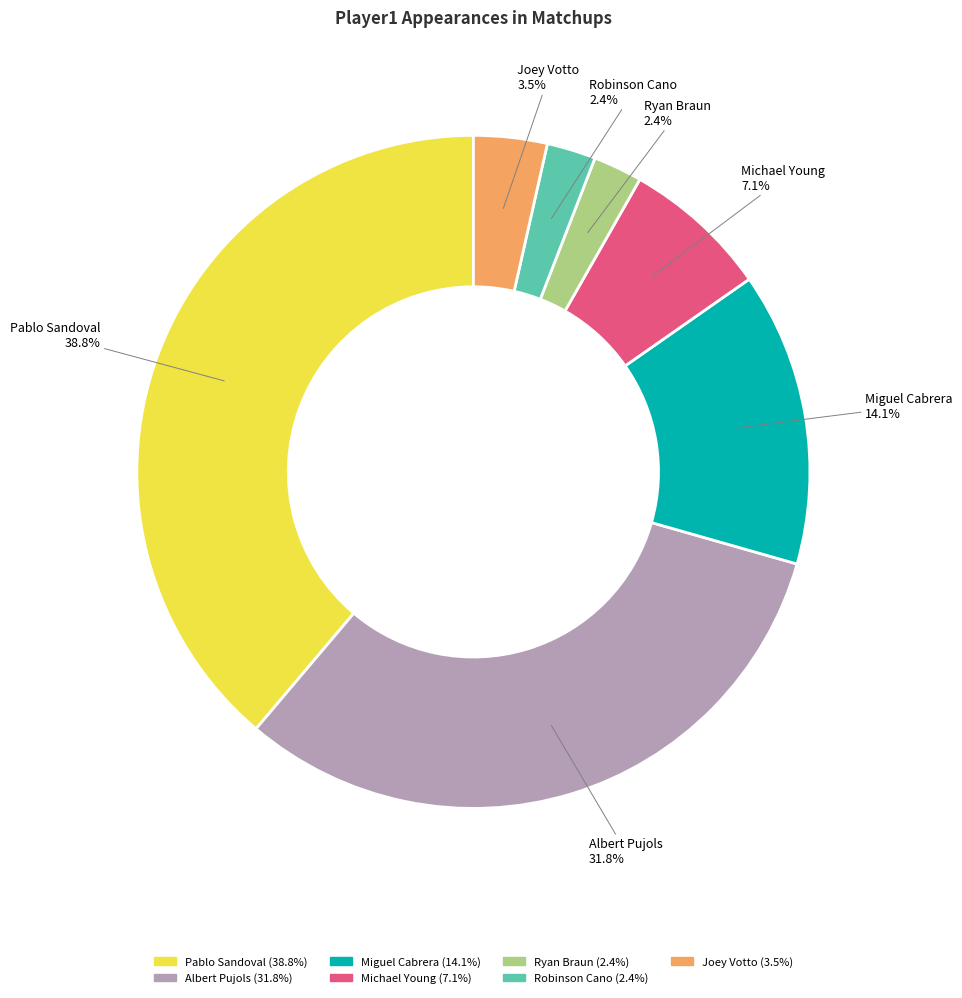

Which slice is the largest?

Pablo Sandoval